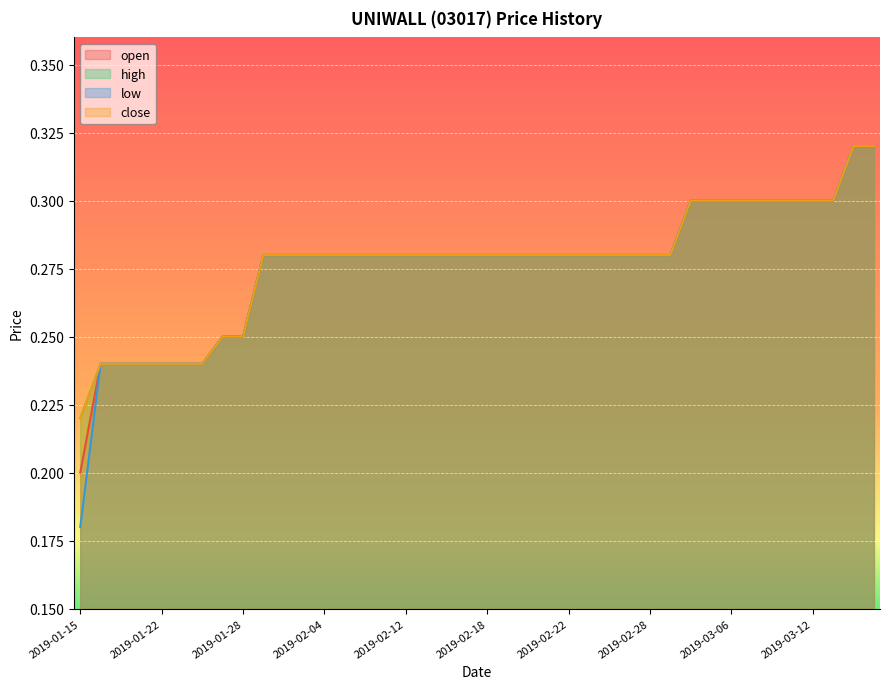

True or false: close and low intersect in this chart.

False